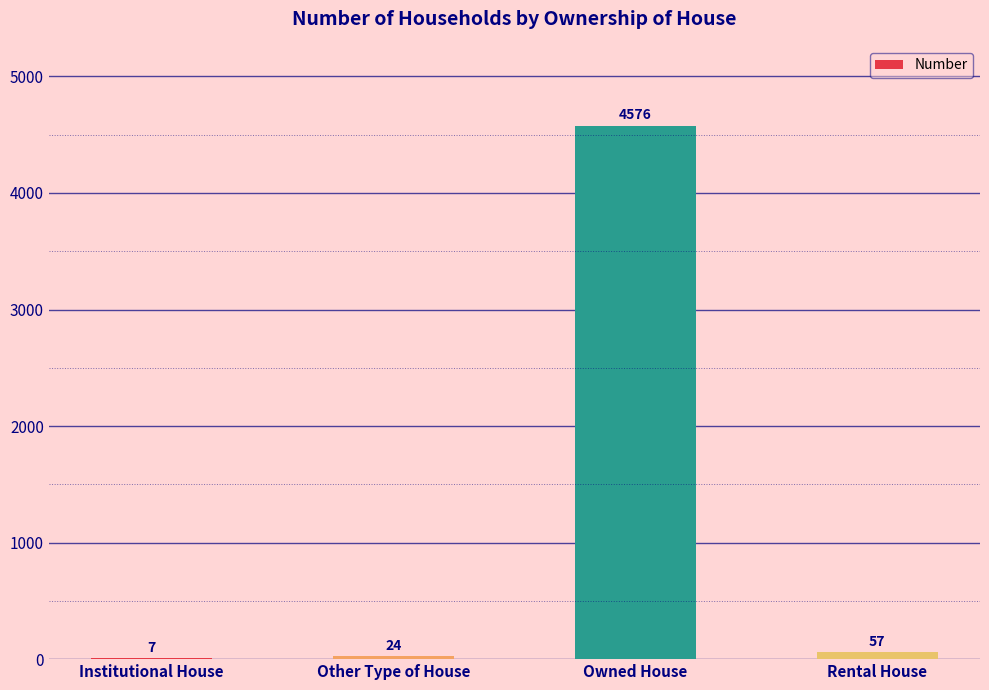

The value at Institutional House is 7. True or false?

True